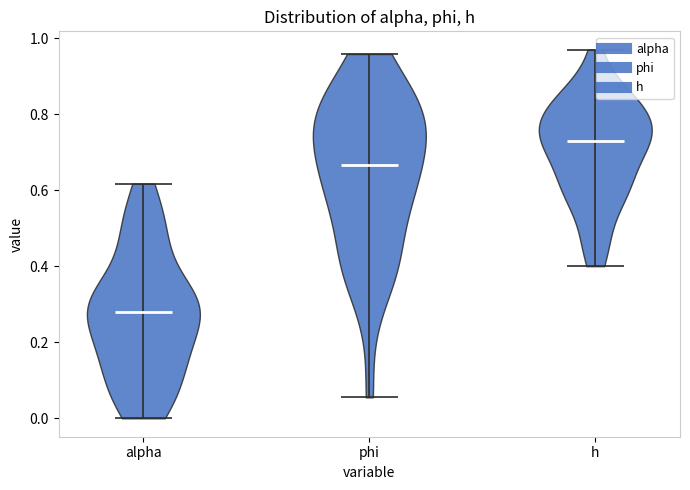

Which violin has the highest median line?

h